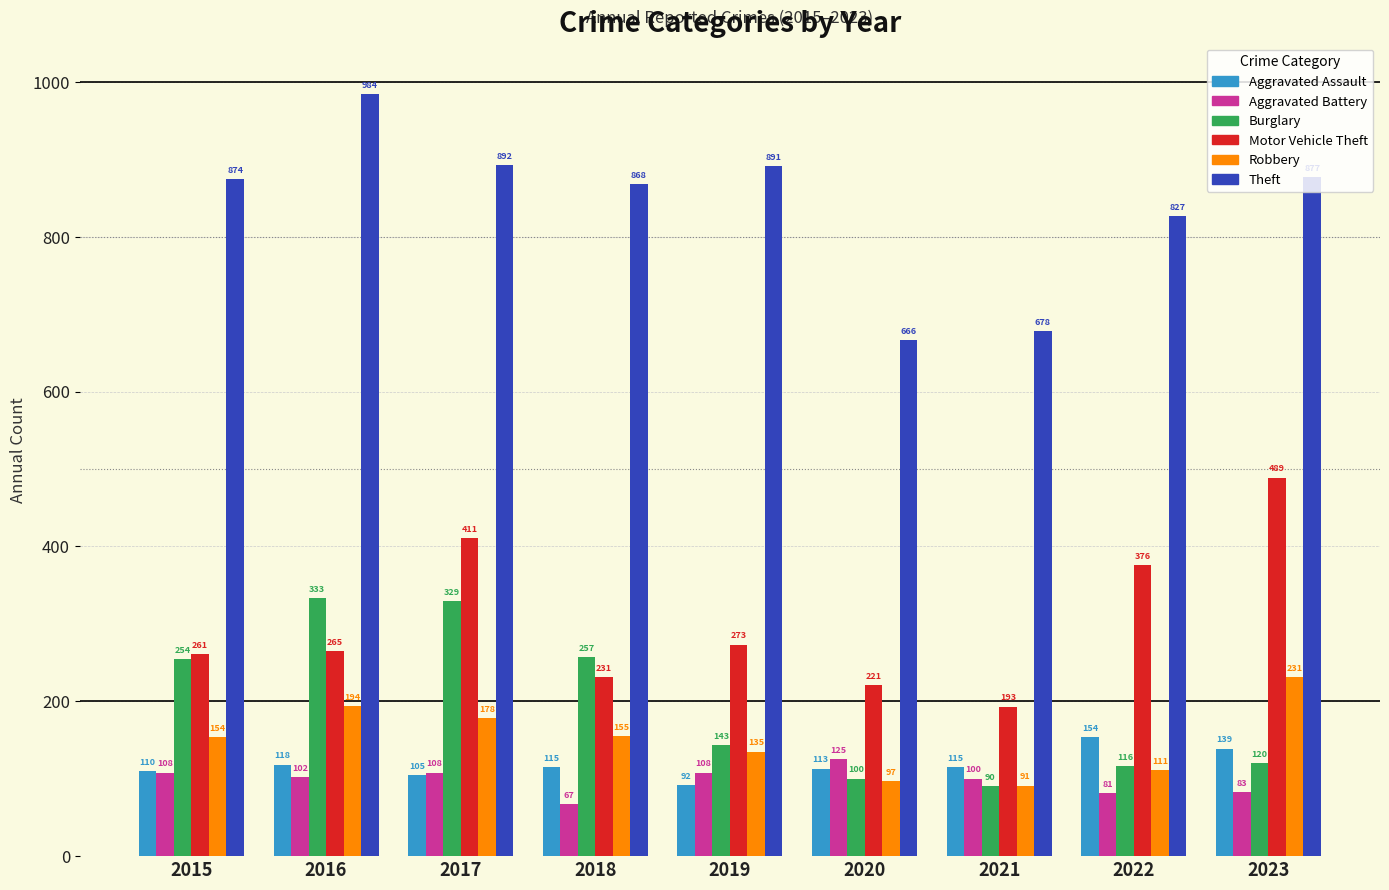

What is the sum of the Aggravated Assault values at 2017 and 2018?

220